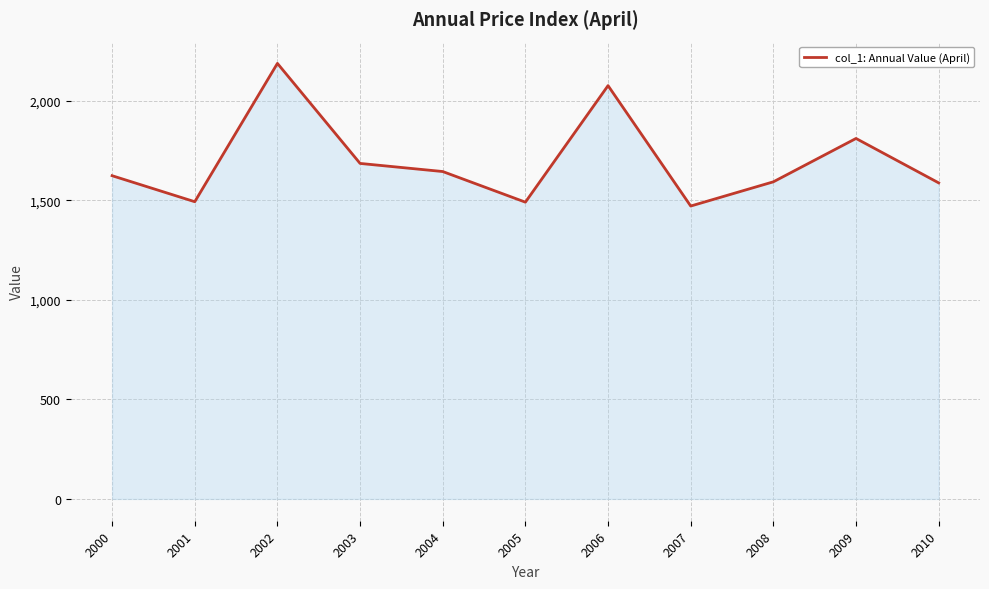

What is the change in value from 2000 to 2006?

+452.6